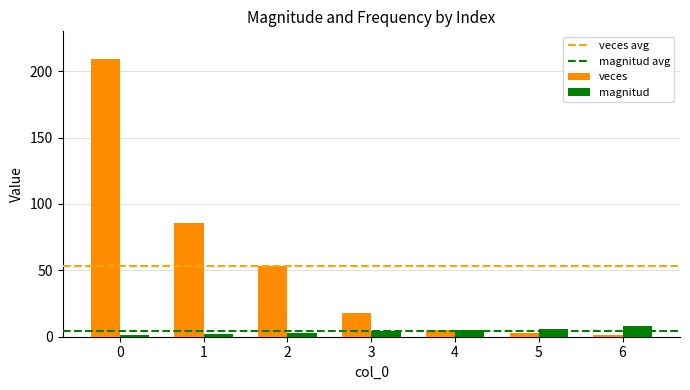

Reading right to left, what are all the values shown in this chart?

veces: 6=1	5=3	4=5	3=18	2=53	1=86	0=209
magnitud: 6=8	5=6	4=5	3=4	2=3	1=2	0=1